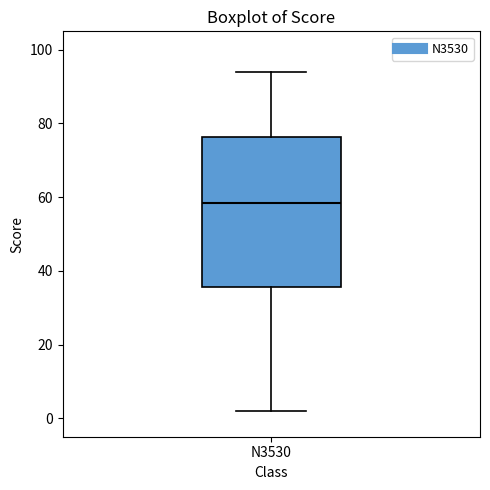

Read this box plot against the y-axis: the position of the median line, the range covered by the box, and the ends of both whiskers. The values are not printed on the chart, so give them approximately, as read against the axis.

median 58, box 36 to 76, whiskers 2 to 94